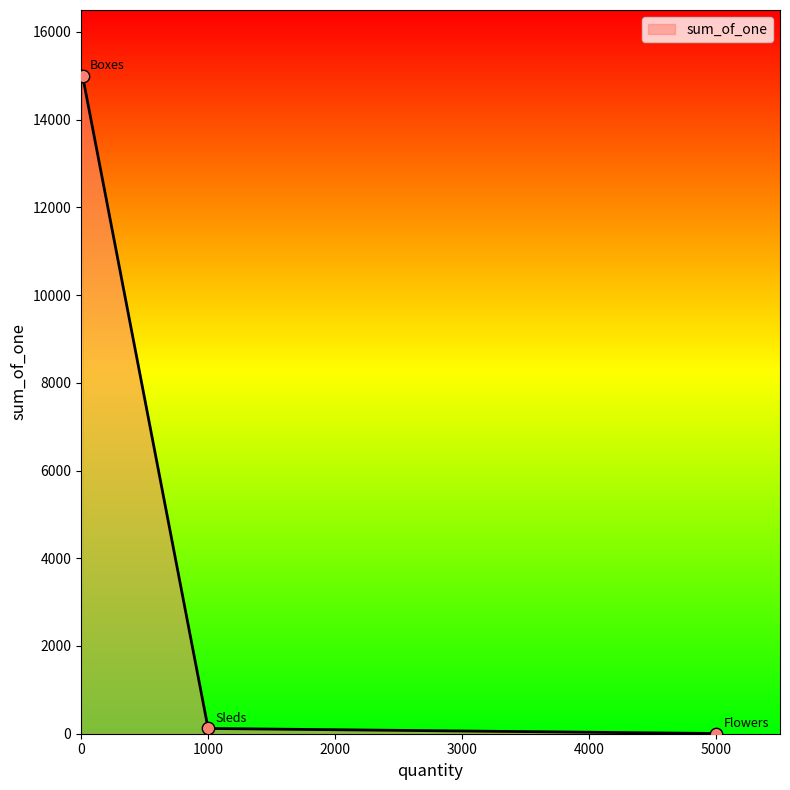

What is the greatest value displayed?

15000